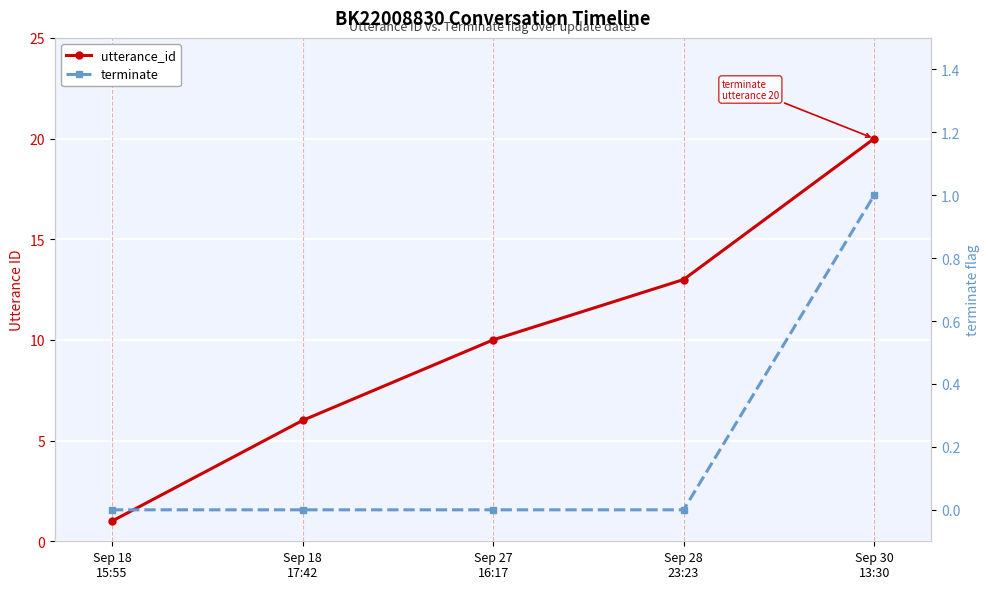

Reading left to right, what are all the values shown in this chart?

utterance_id: Sep 18
15:55=1	Sep 18
17:42=6	Sep 27
16:17=10	Sep 28
23:23=13	Sep 30
13:30=20
terminate: Sep 18
15:55=0	Sep 18
17:42=0	Sep 27
16:17=0	Sep 28
23:23=0	Sep 30
13:30=1